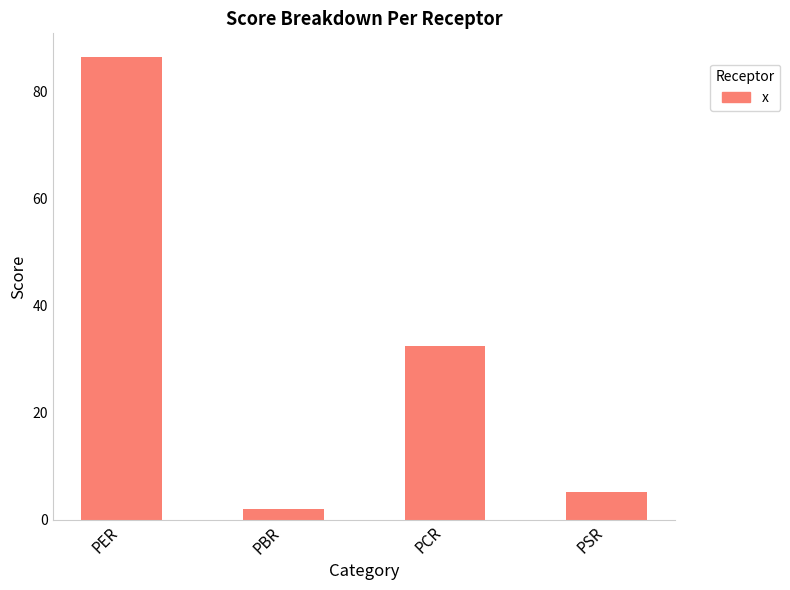

Reading right to left, transcribe all the data shown in this chart.

PSR=5.1	PCR=32.4	PBR=2.0	PER=86.5